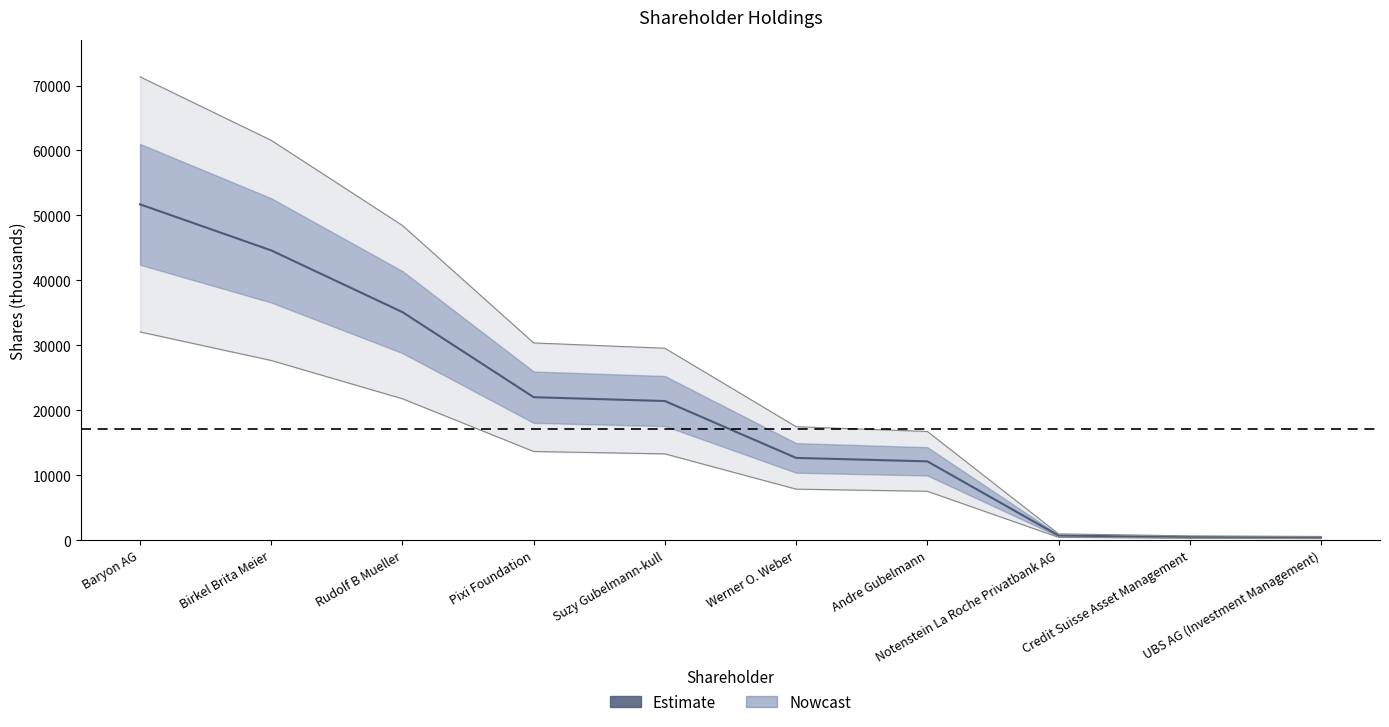

Which label corresponds to the smallest value in the chart?

UBS AG (Investment Management)